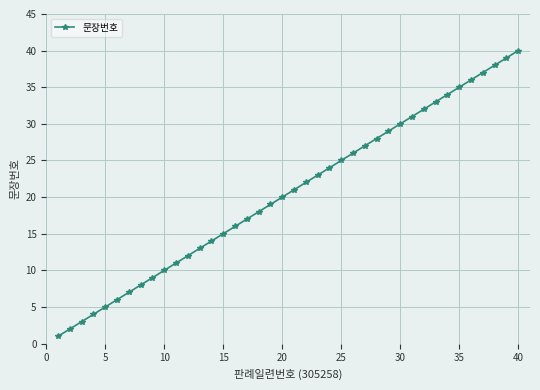

What is the maximum value shown in the chart?

40